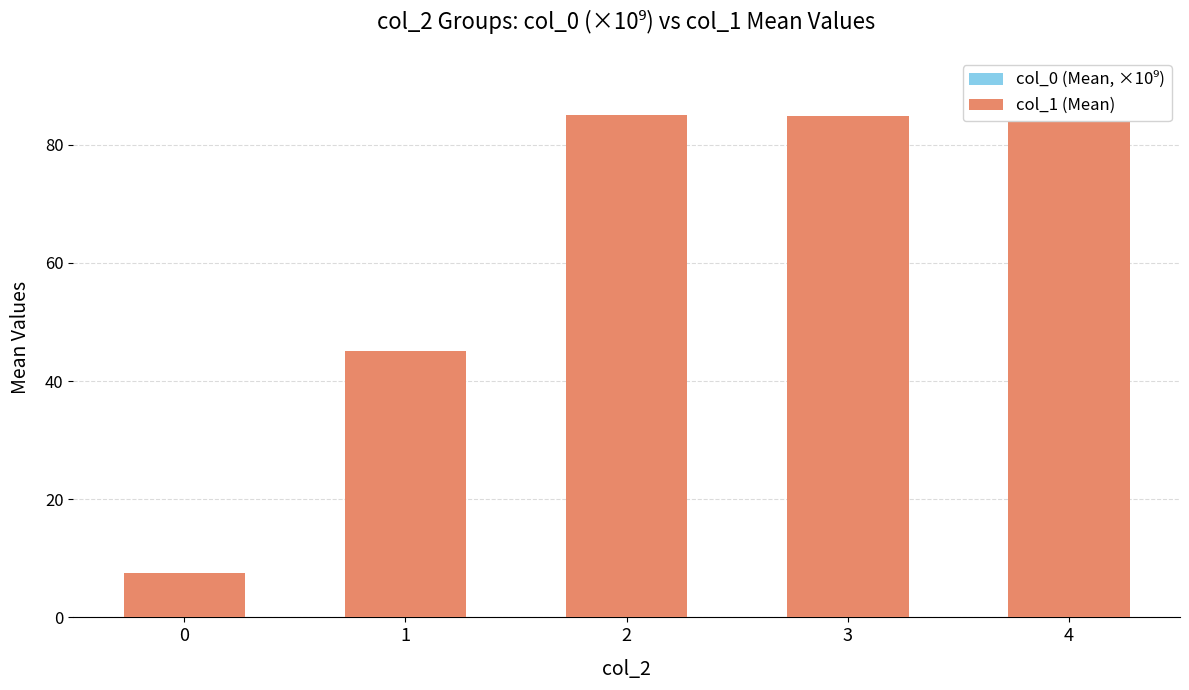

Rank the categories by col_1 (Mean) value from highest to lowest.

4, 2, 3, 1, 0